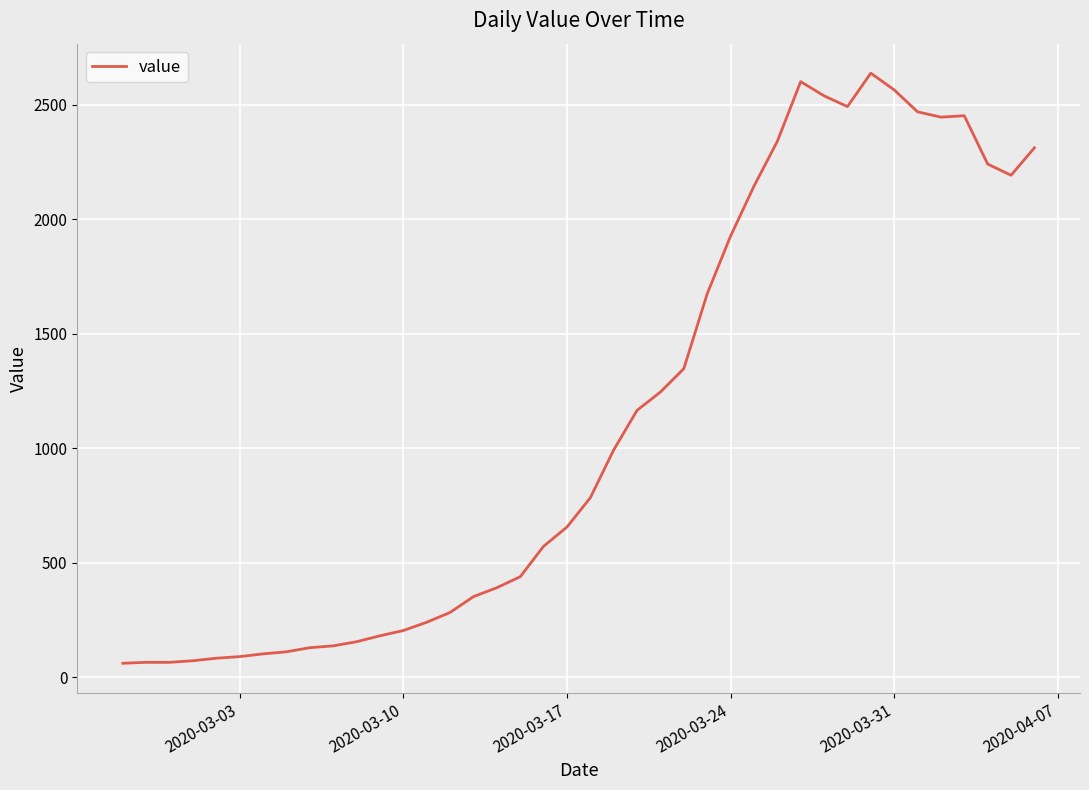

True or false: there are more than 1 points higher than both neighbors.

True